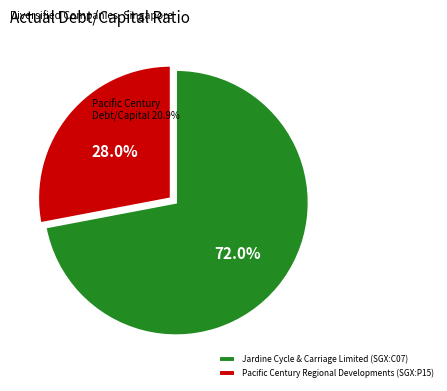

Is there a majority slice in this chart?

Yes